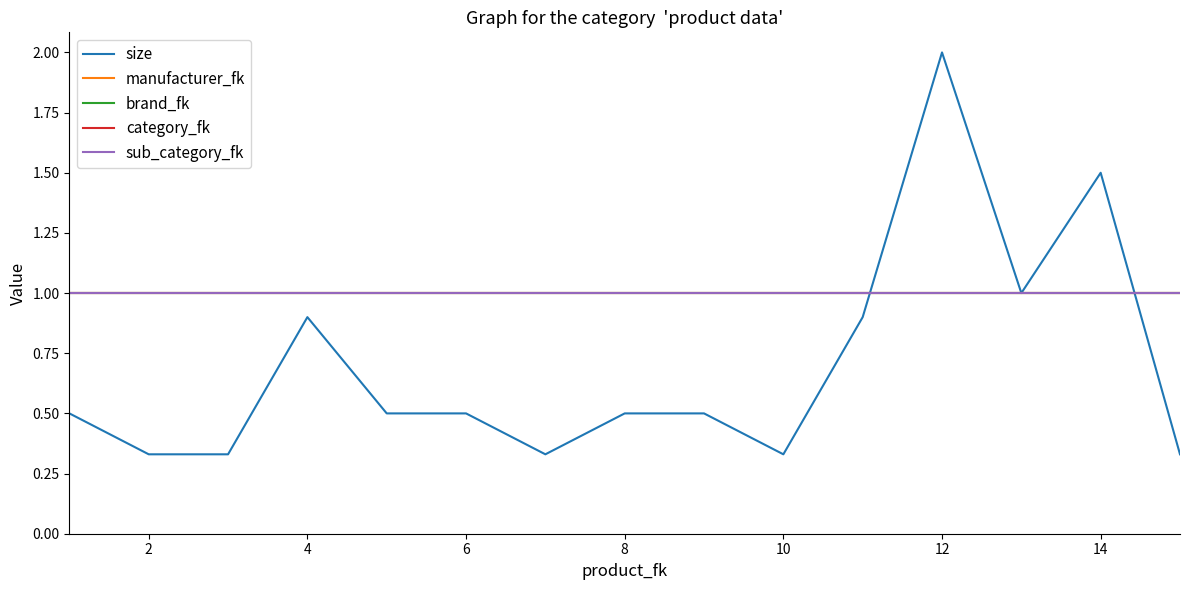

At how many categories does at least one series exceed 1?

2